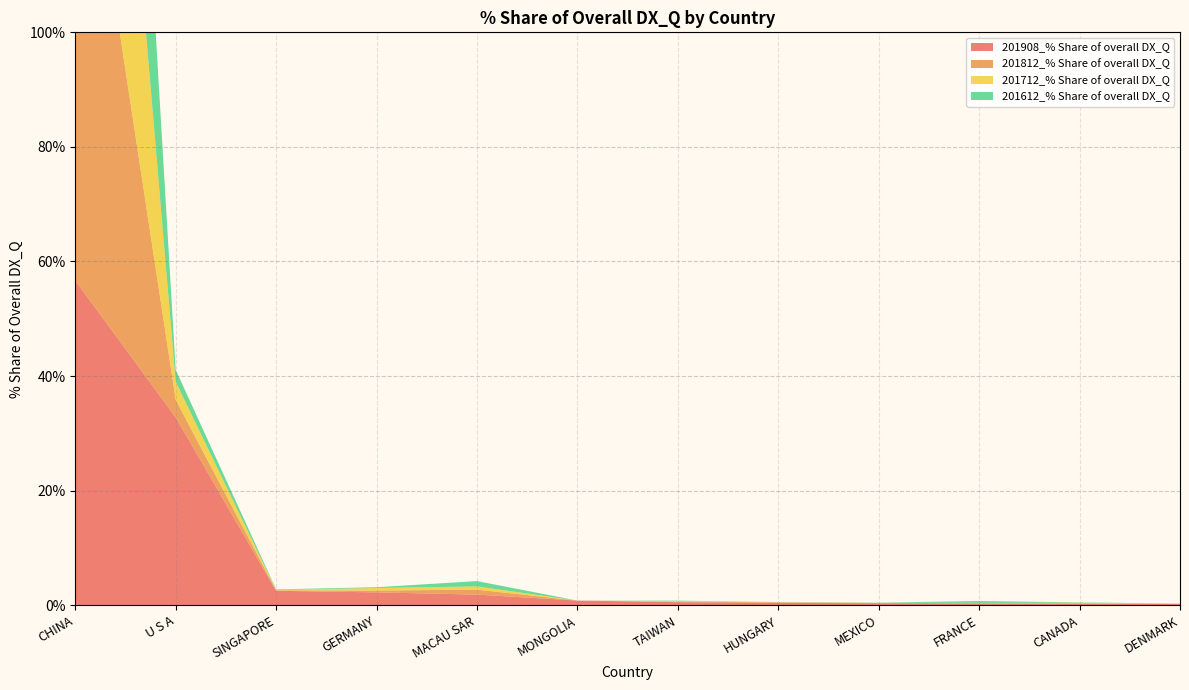

Reading right to left, what are all the values shown in this chart?

201908_% Share of overall DX_Q: DENMARK=0.2	CANADA=0.3	FRANCE=0.3	MEXICO=0.3	HUNGARY=0.4	TAIWAN=0.5	MONGOLIA=0.8	MACAU SAR=1.8	GERMANY=2.2	SINGAPORE=2.5	U S A=32.8	CHINA=56.7
201812_% Share of overall DX_Q: DENMARK=0.0	CANADA=0.1	FRANCE=0.0	MEXICO=0.1	HUNGARY=0.1	TAIWAN=0.1	MONGOLIA=0.0	MACAU SAR=0.9	GERMANY=0.3	SINGAPORE=0.1	U S A=3.1	CHINA=94.3
201712_% Share of overall DX_Q: DENMARK=0.0	CANADA=0.1	FRANCE=0.0	MEXICO=0.0	HUNGARY=0.0	TAIWAN=0.1	MONGOLIA=0.0	MACAU SAR=0.6	GERMANY=0.4	SINGAPORE=0.1	U S A=3.1	CHINA=94.0
201612_% Share of overall DX_Q: DENMARK=0.0	CANADA=0.1	FRANCE=0.3	MEXICO=0.0	HUNGARY=0.0	TAIWAN=0.1	MONGOLIA=0.0	MACAU SAR=0.9	GERMANY=0.1	SINGAPORE=0.1	U S A=2.1	CHINA=91.7